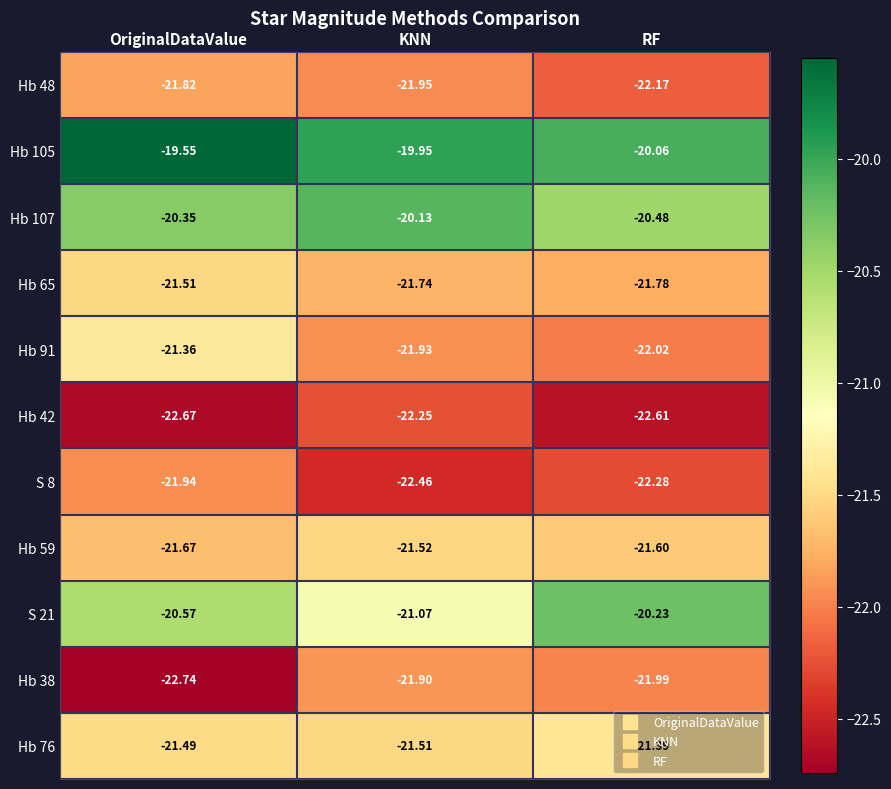

At which label does S 8 reach its minimum?

KNN